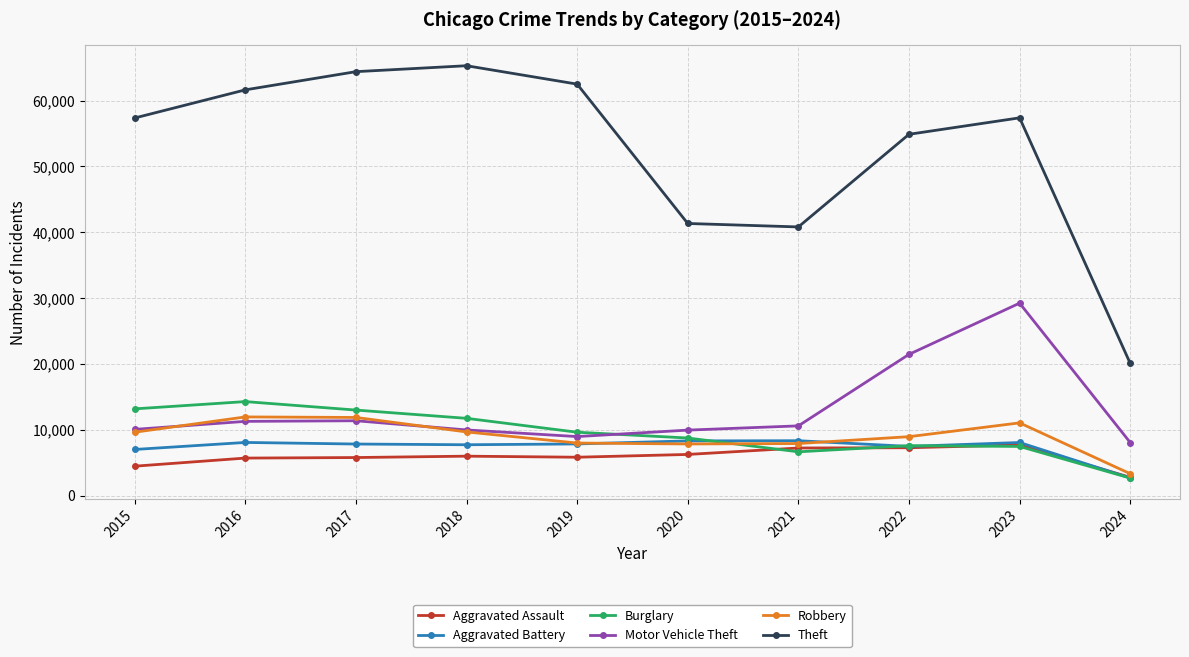

The value of Robbery at 2023 is 11057. True or false?

True